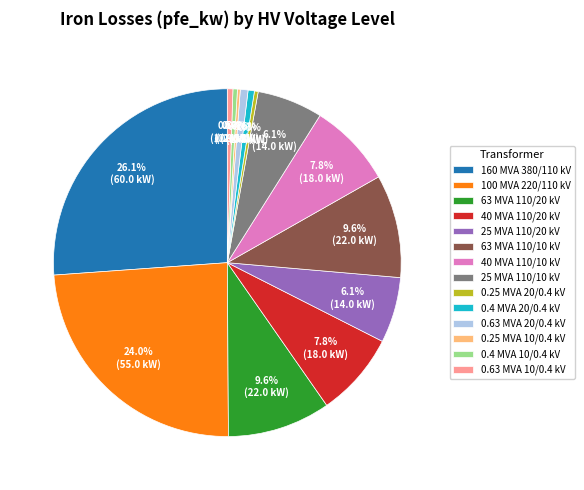

Approximately how many times larger is the value at 63 MVA 110/10 kV compared to 0.4 MVA 20/0.4 kV?

16.3